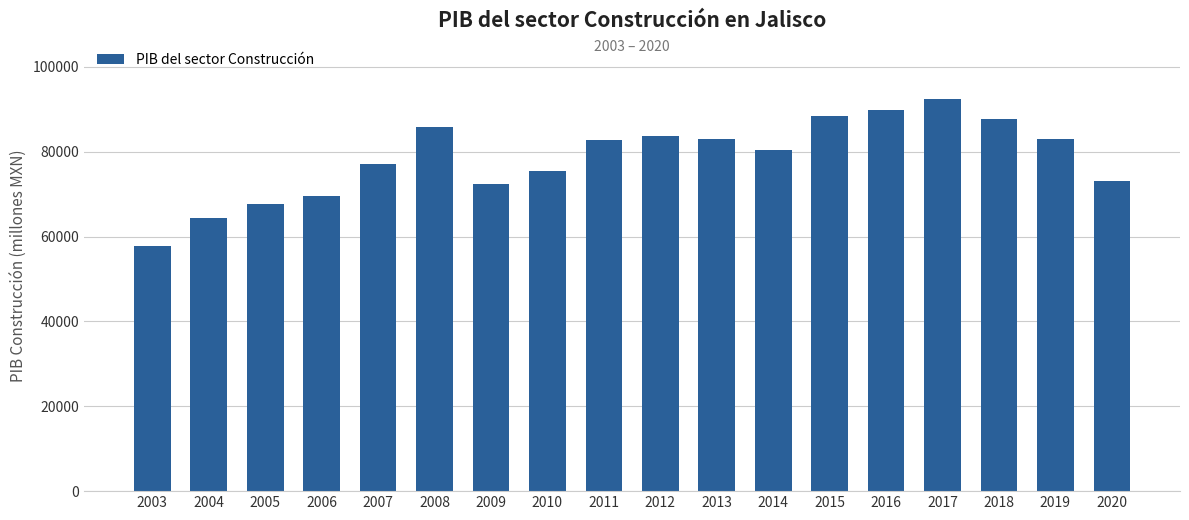

What is the approximate value at 2020?

73090.3